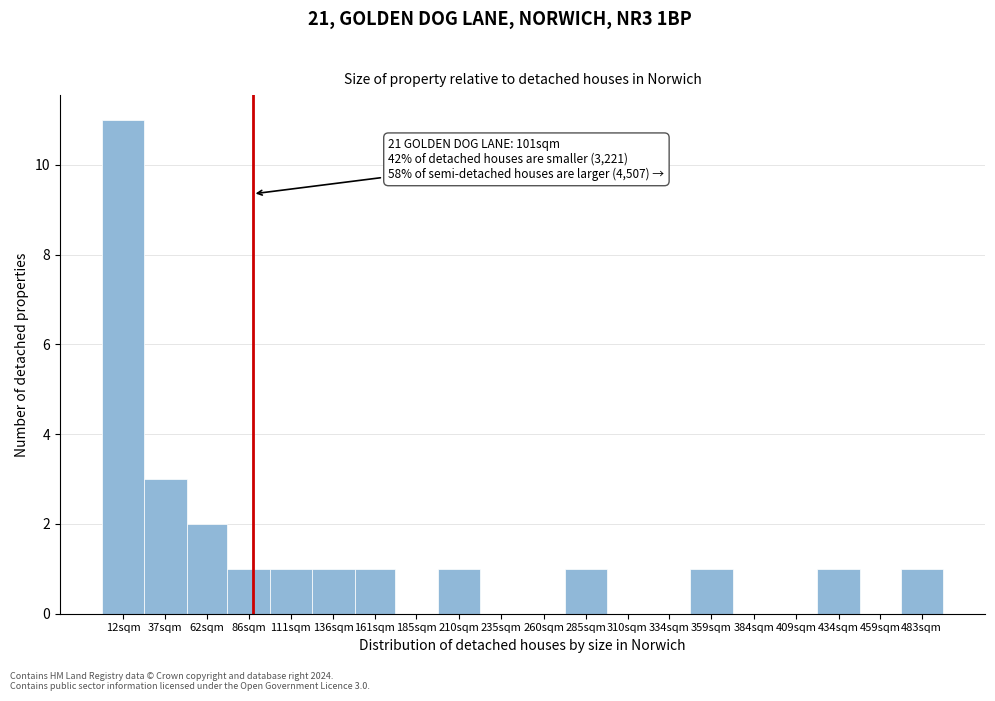

Reading right to left, extract all data points from this chart.

483sqm=1	459sqm=0	434sqm=1	409sqm=0	384sqm=0	359sqm=1	334sqm=0	310sqm=0	285sqm=1	260sqm=0	235sqm=0	210sqm=1	185sqm=0	161sqm=1	136sqm=1	111sqm=1	86sqm=1	62sqm=2	37sqm=3	12sqm=11